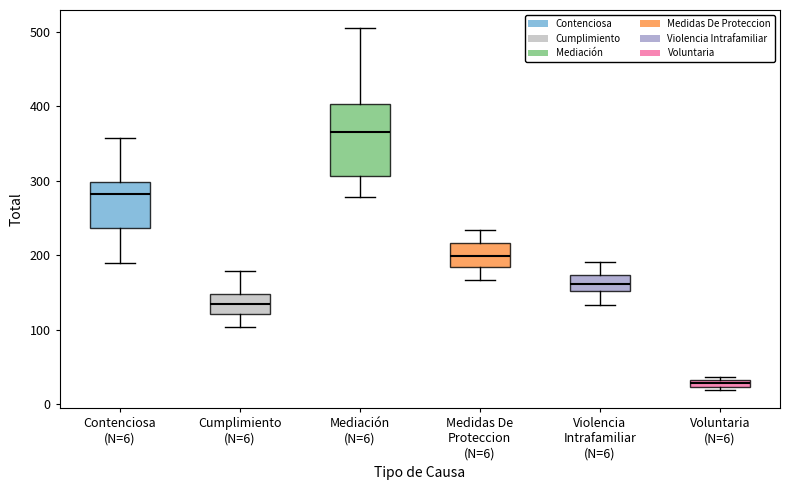

Comparing the boxes themselves (not the whiskers), which one is the tallest?

Mediación (N=6)